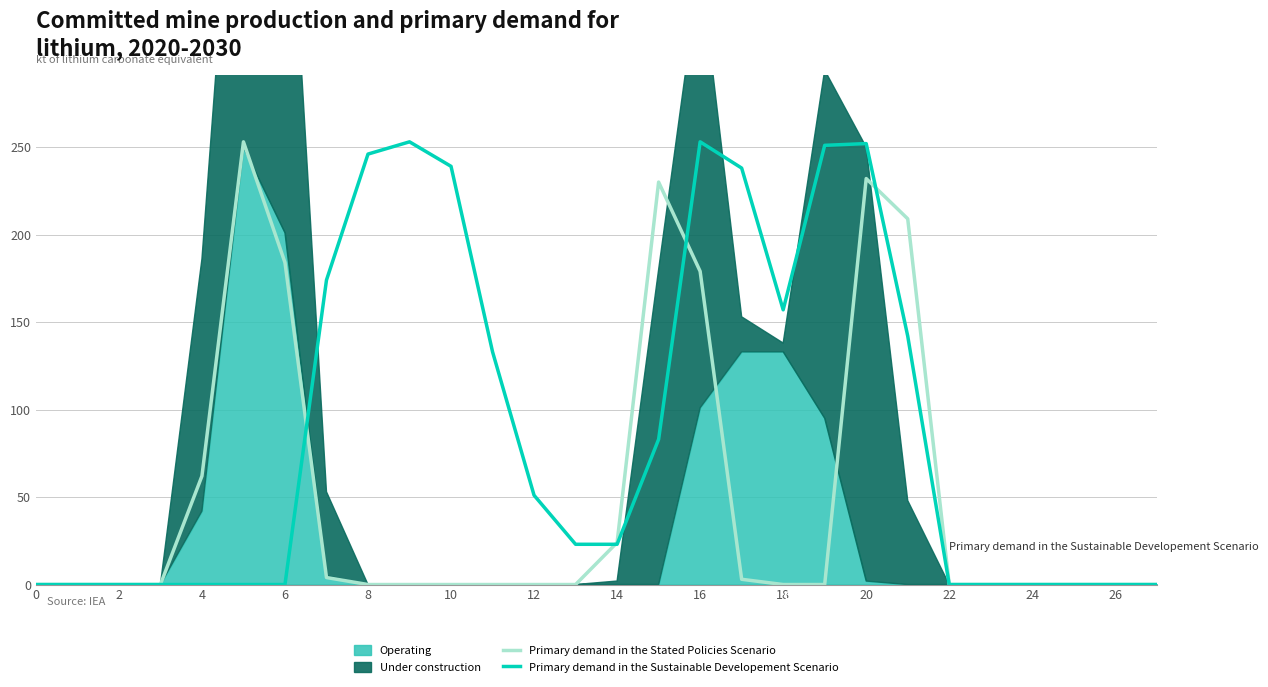

The value of Primary demand in the Stated Policies Scenario at 6 is 52. True or false?

False